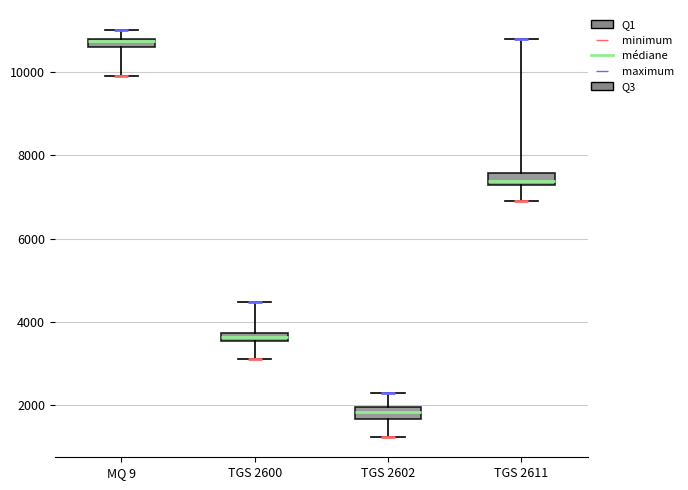

Which box has the highest median line?

MQ 9